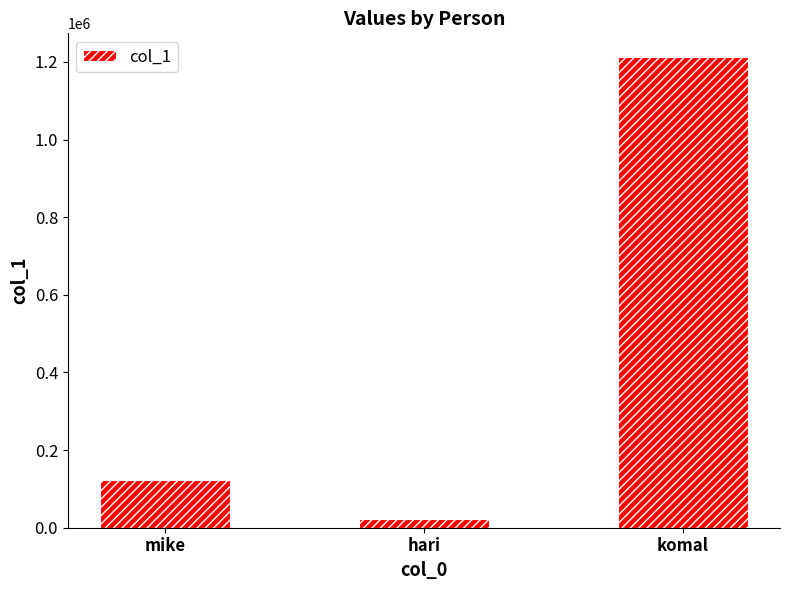

What is the sum of all values?

1359809